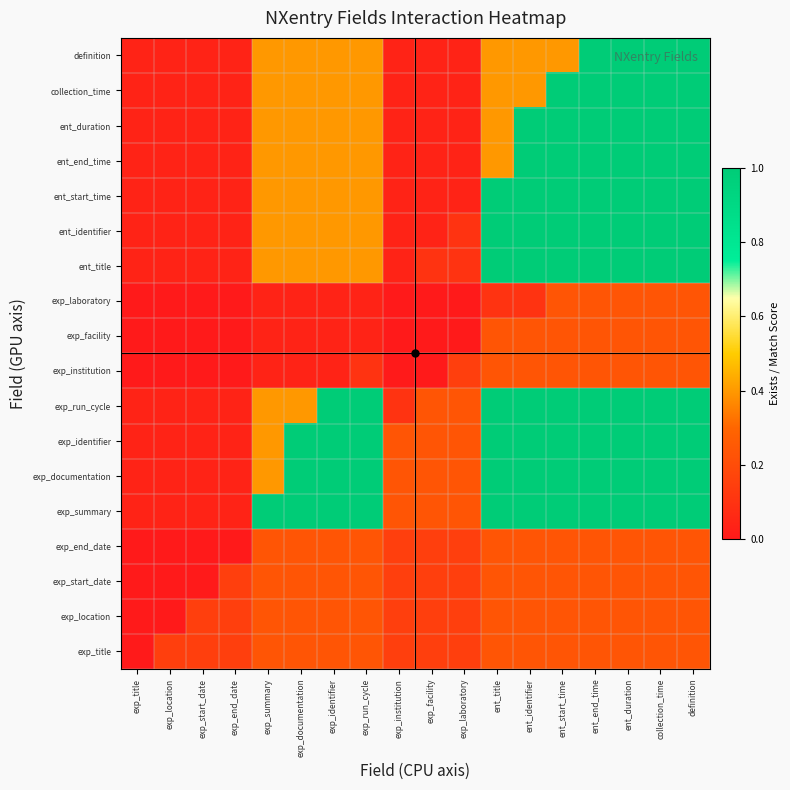

What is the difference between the highest and lowest values at exp_institution?

0.2